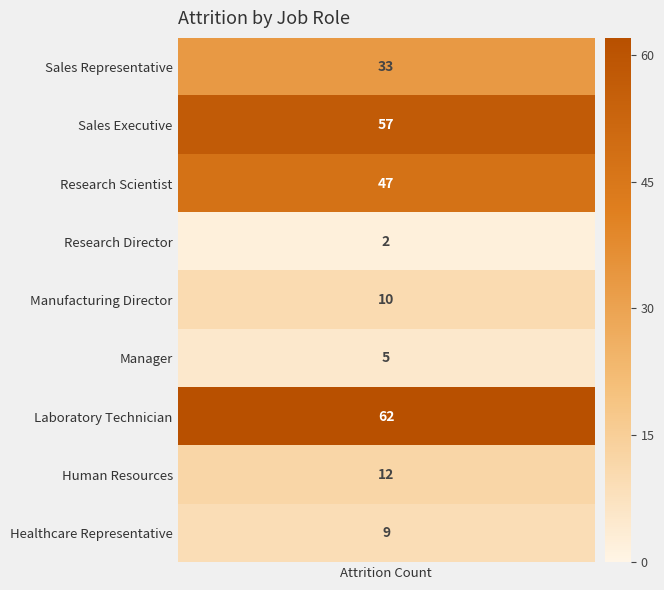

Reading right to left, list all the values displayed in this chart.

Sales Representative=33	Sales Executive=57	Research Scientist=47	Research Director=2	Manufacturing Director=10	Manager=5	Laboratory Technician=62	Human Resources=12	Healthcare Representative=9